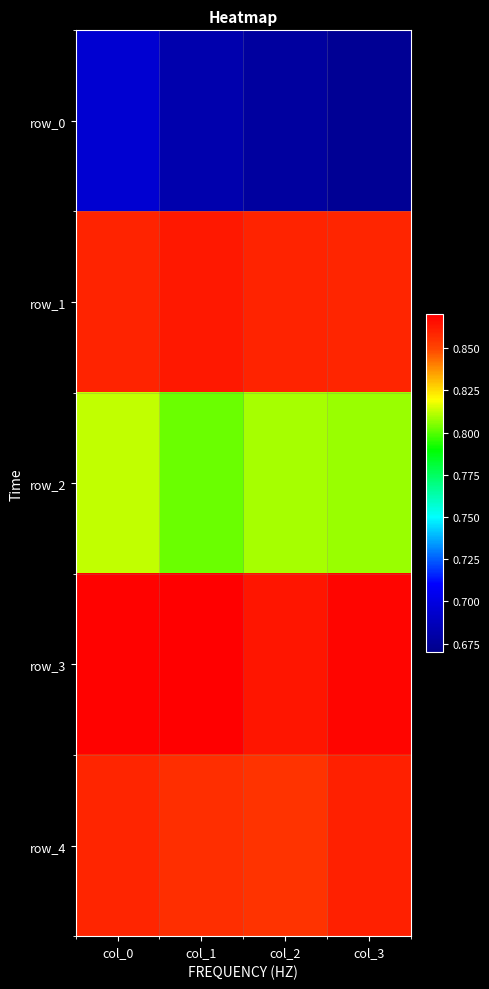

Between col_0 and col_1, which series saw the biggest shift?

row_0